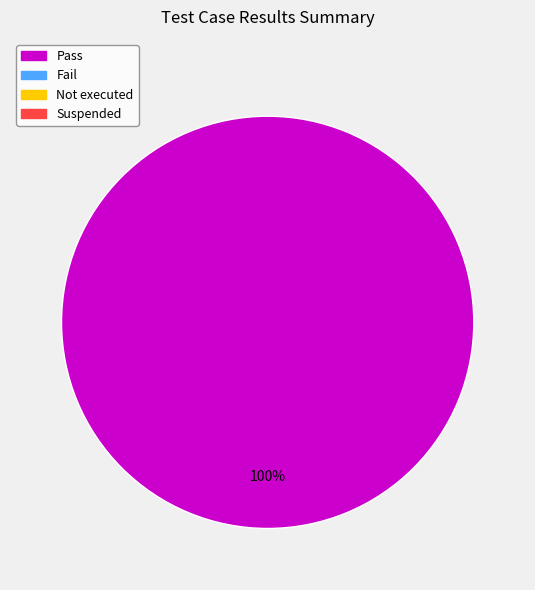

Is there a majority slice in this chart?

Yes